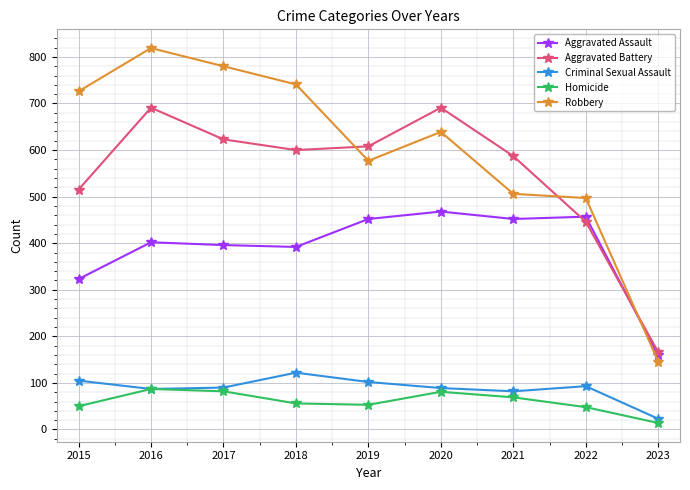

What are all the series names shown in the legend?

Aggravated Assault, Aggravated Battery, Criminal Sexual Assault, Homicide, Robbery